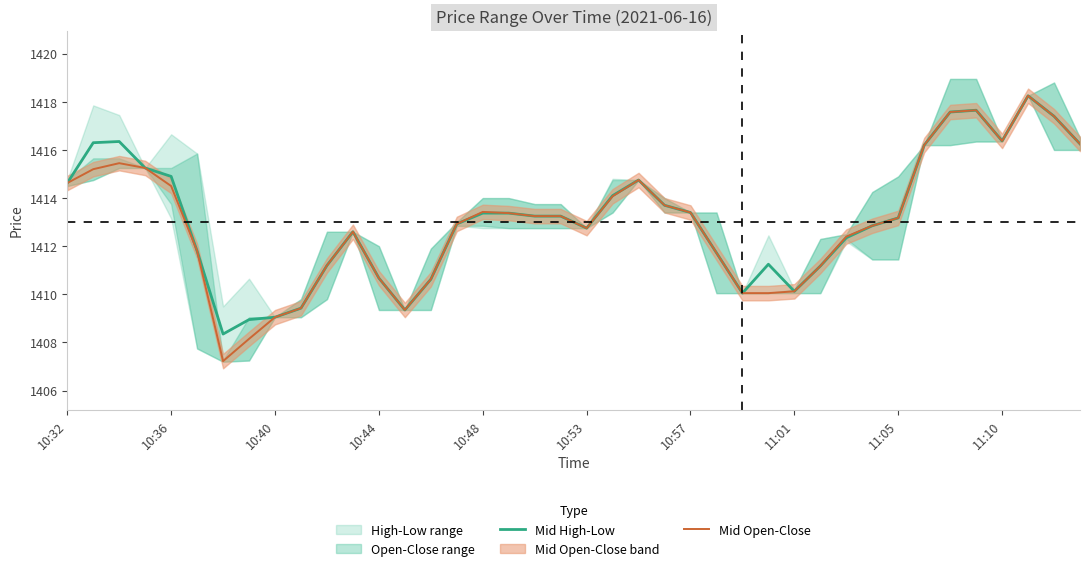

The Mid High-Low series shows 2079.6 at 10:32. True or false?

False